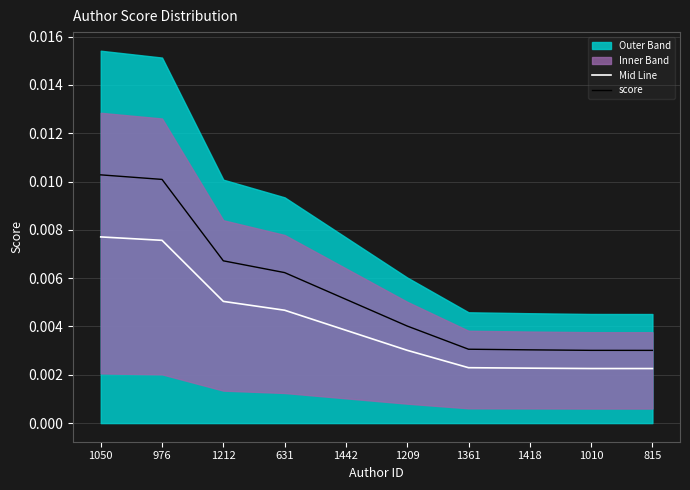

Between 1209 and 1418, which is larger?

1209